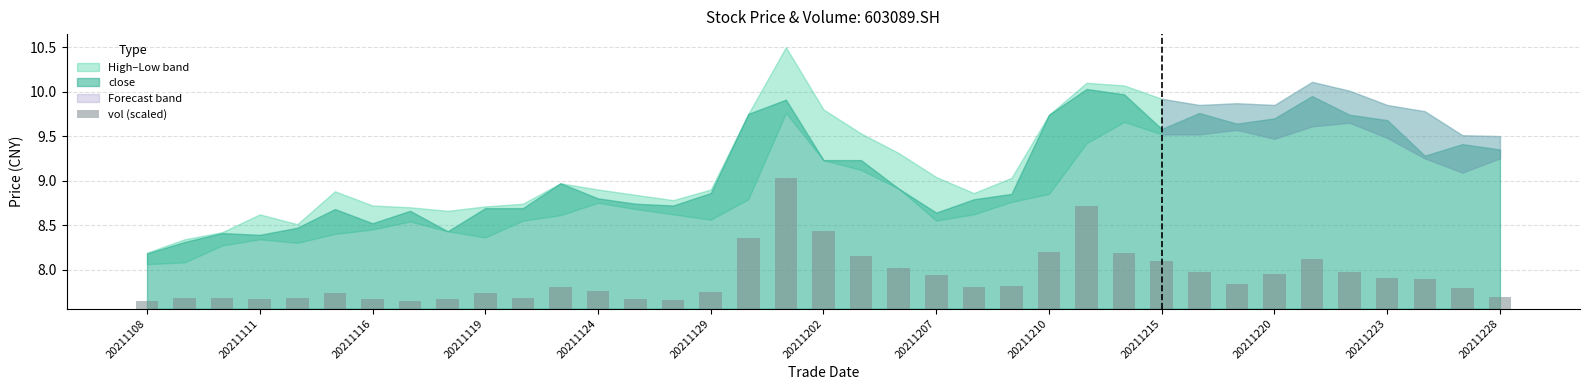

What position from the right is 16?

21